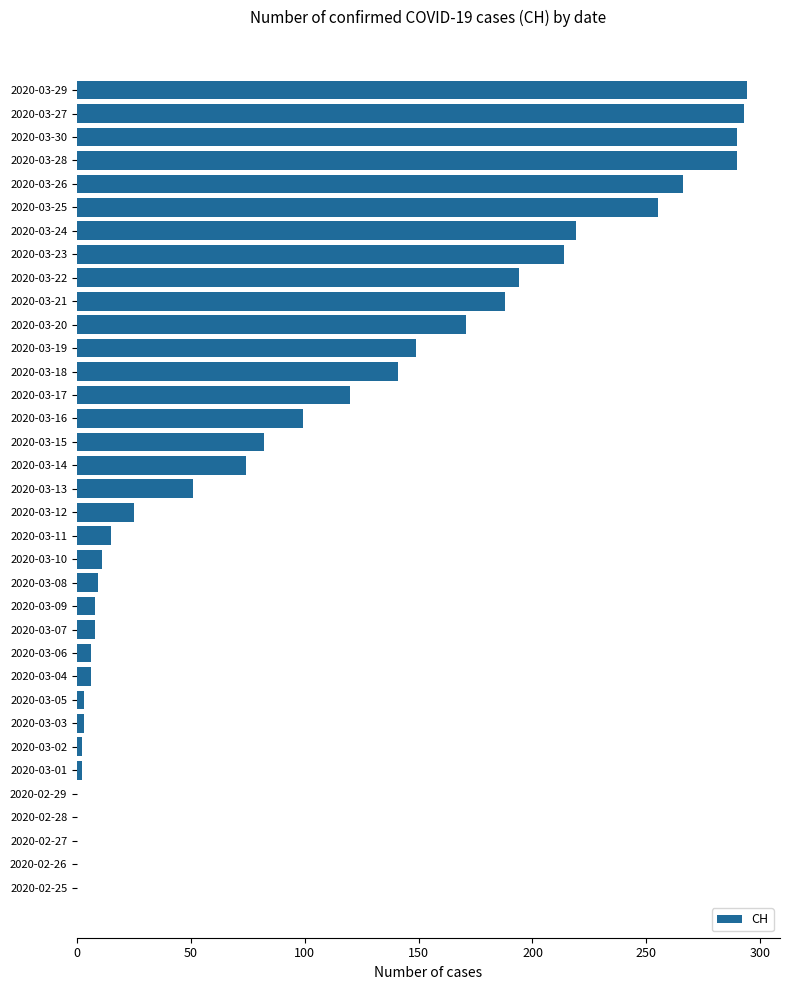

What is the greatest value displayed?

294